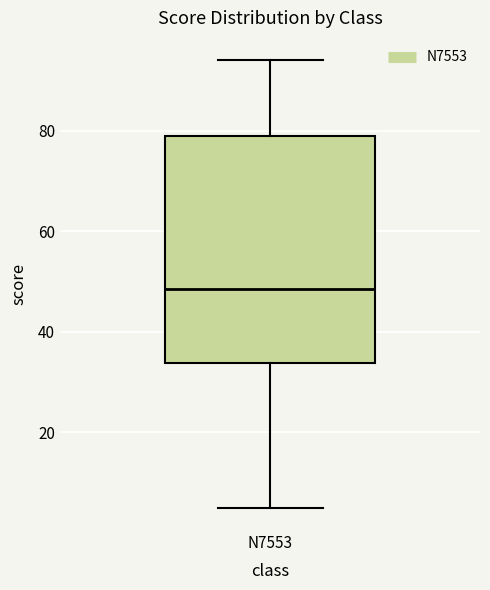

Where is the lower edge of the box for N7553 on the y-axis? The values are not printed on the chart, so give them approximately, as read against the axis.

34